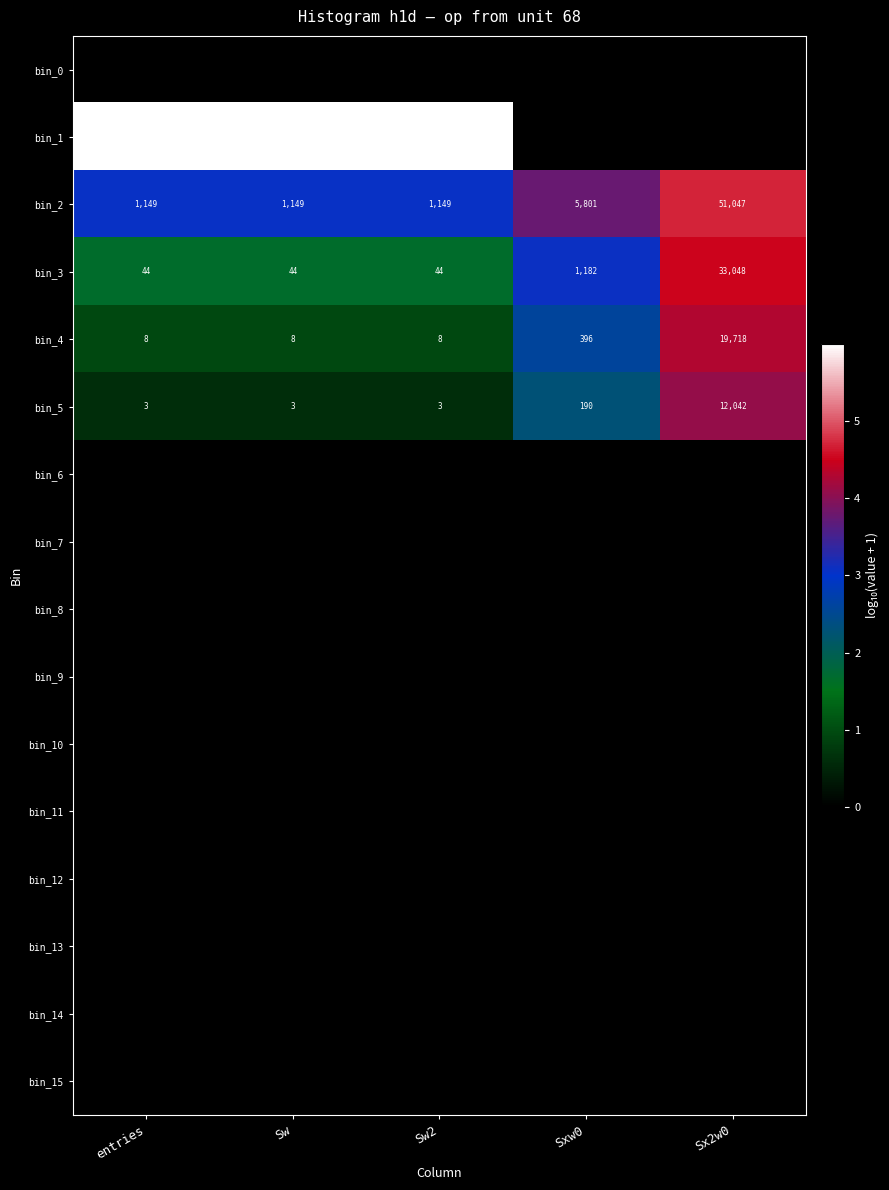

What is the difference between the maximum and minimum values in the bin_4 series?

19710